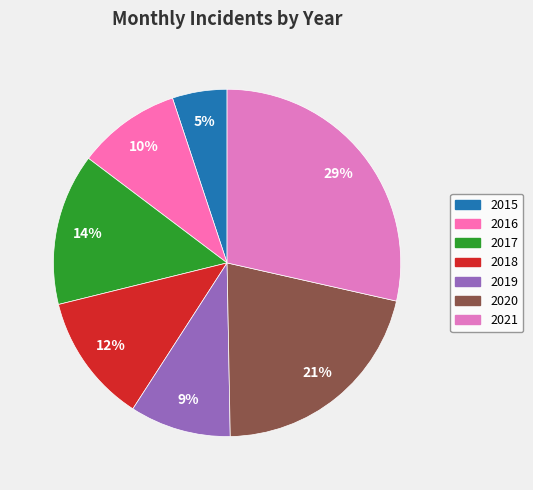

To the nearest percent, what is the combined percentage of 2018 and 2016?

22%